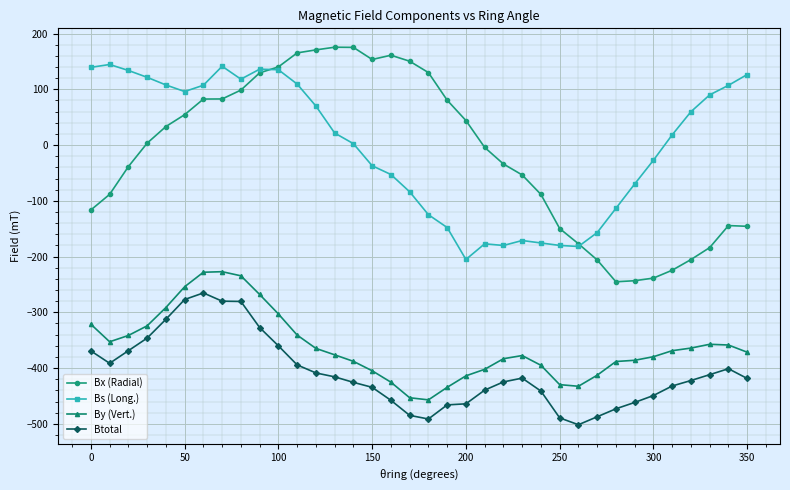

True or false: By (Vert.) and Btotal cross at least once.

False